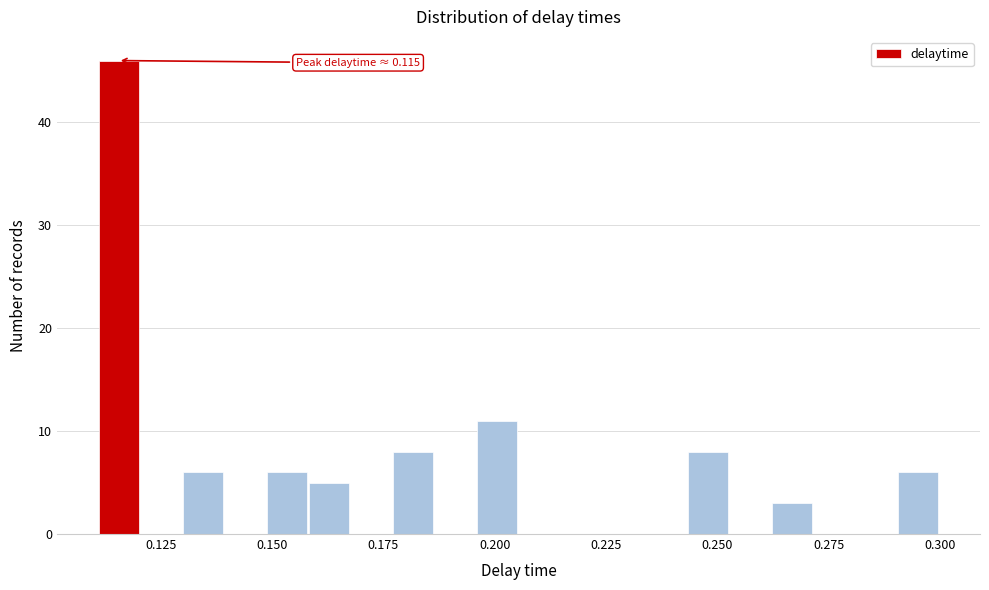

Around what value on the x-axis is the tallest bar? Give the approximate position of its centre, as read against the axis.

0.115